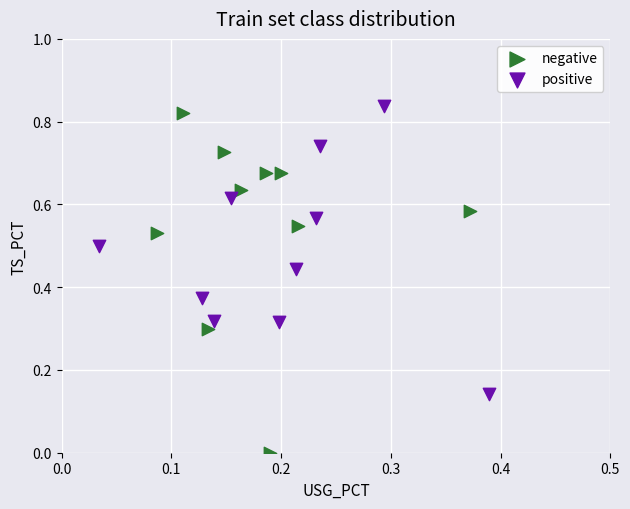

Which series has the largest Y range (max minus min)?

negative